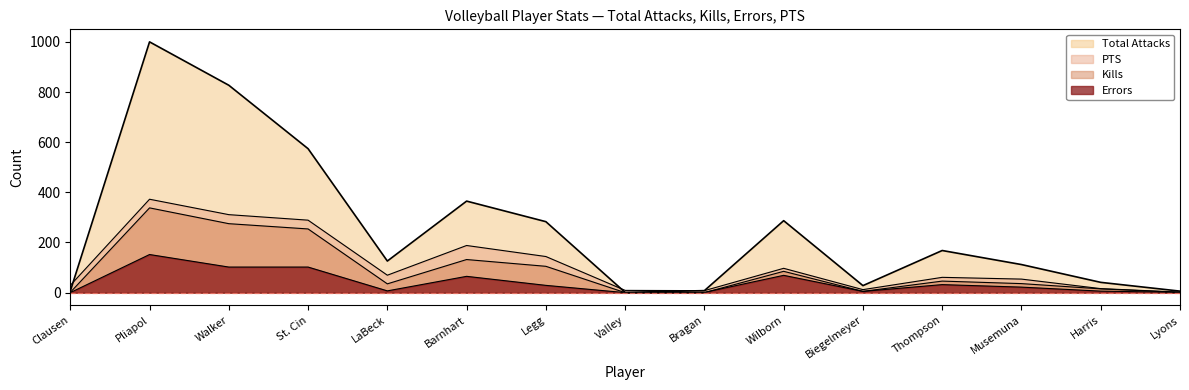

True or false: Total Attacks has more than 2 points higher than both neighbors.

True